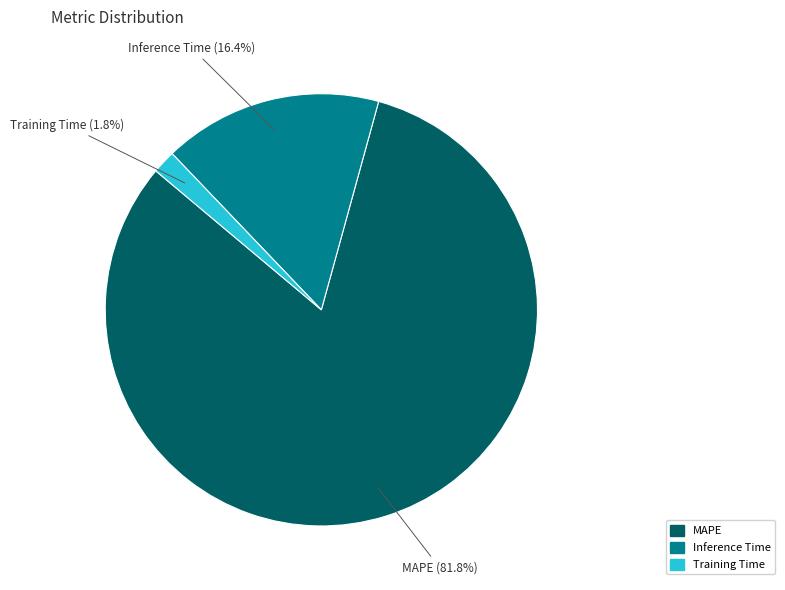

Do MAPE and Training Time together represent more than half of the pie?

Yes